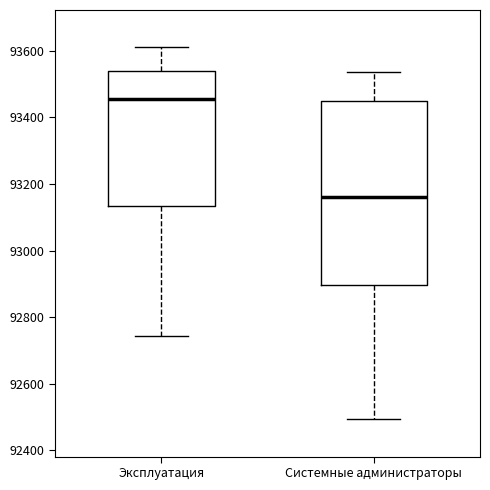

Which box is the tallest, from its lower edge to its upper edge?

Системные администраторы